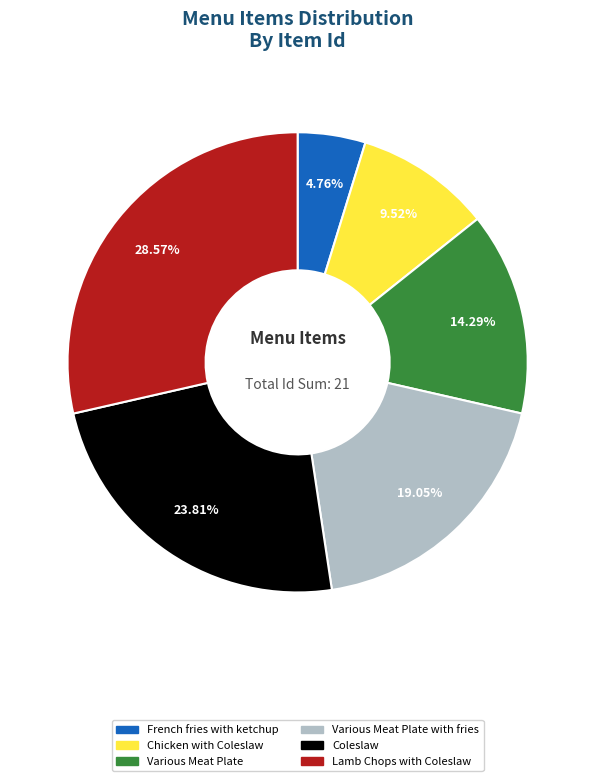

Rank the categories by value from lowest to highest.

French fries with ketchup, Chicken with Coleslaw, Various Meat Plate, Various Meat Plate with fries, Coleslaw, Lamb Chops with Coleslaw